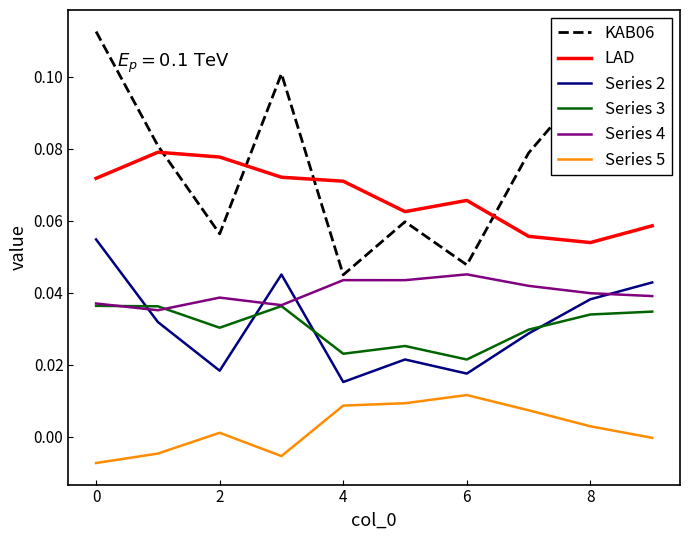

Rank the series by their maximum value, from highest to lowest.

KAB06, LAD, Series 2, Series 4, Series 3, Series 5